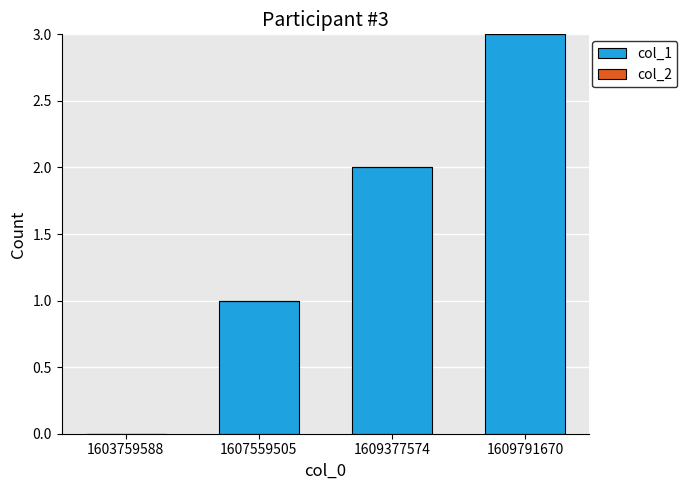

True or false: the data shows 0 at 1603759588.

True